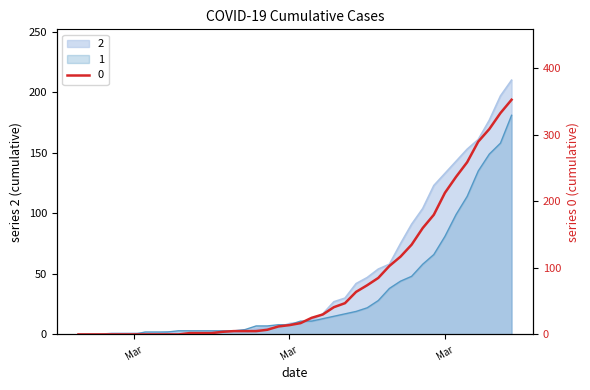

Between which two adjacent categories do 2 and 0 first intersect?

2020-03-07 and 2020-03-08